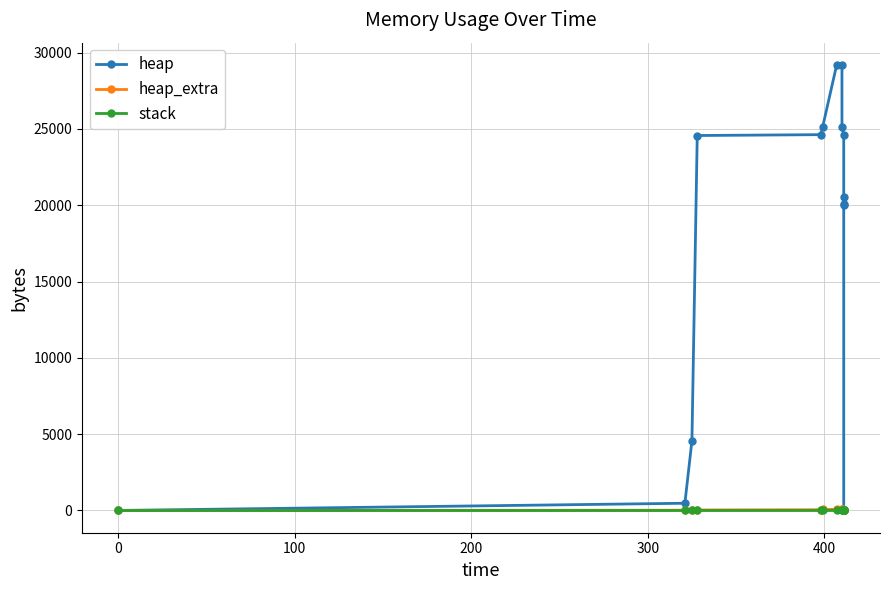

Is it true that heap_extra equals 14 at 100?

False